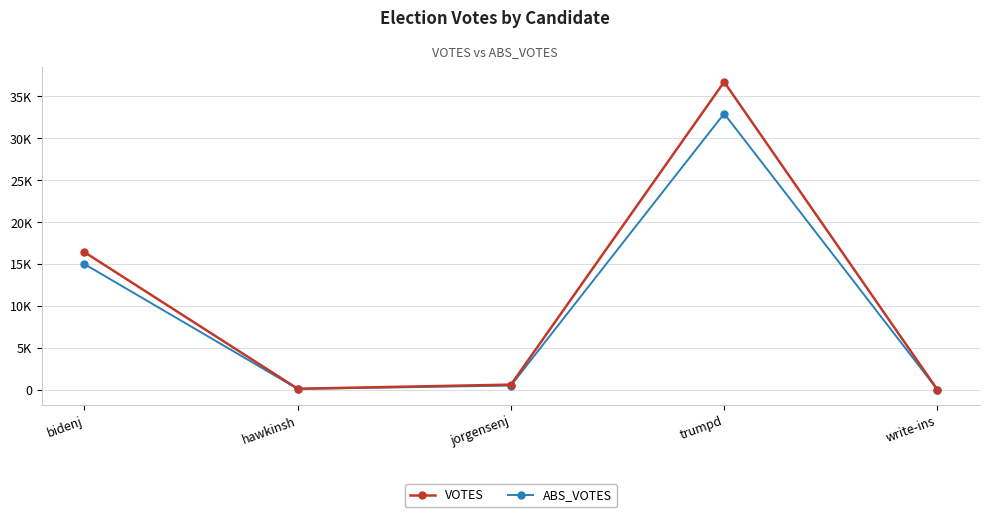

What are all the series names shown in the legend?

VOTES, ABS_VOTES